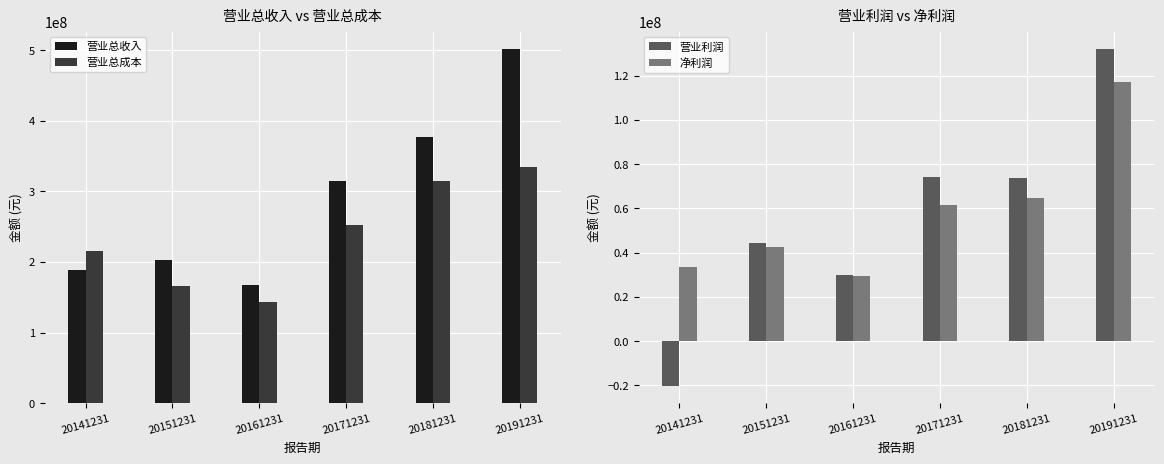

What is the total value across all series at 20171231?

702460980.1